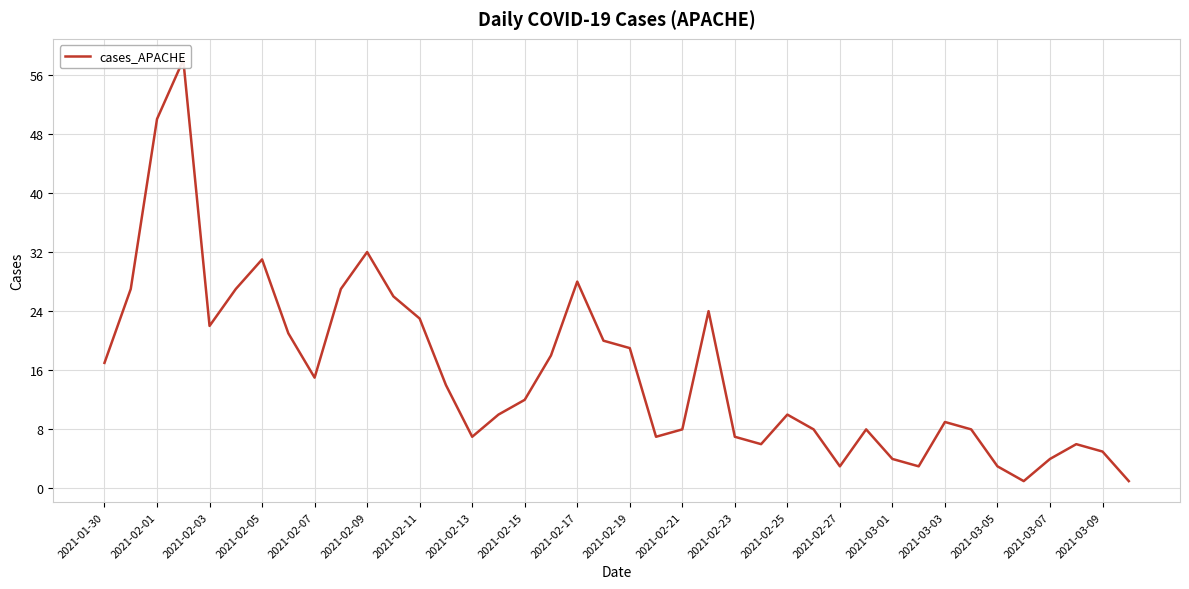

Read the value at 2021-02-27, to the nearest 5.

5